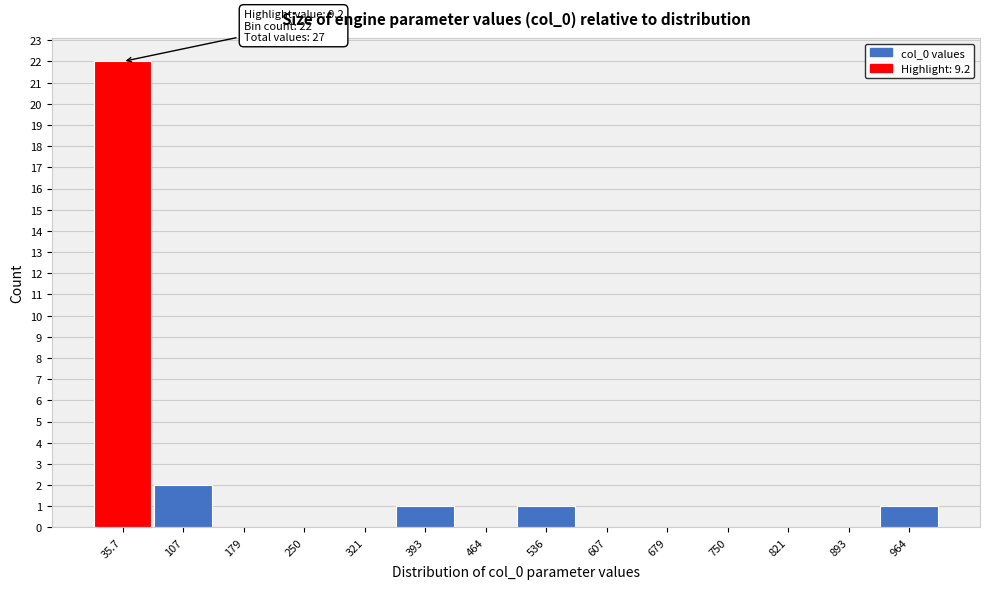

Over which range of the x-axis is the bar tallest?

0 to 70